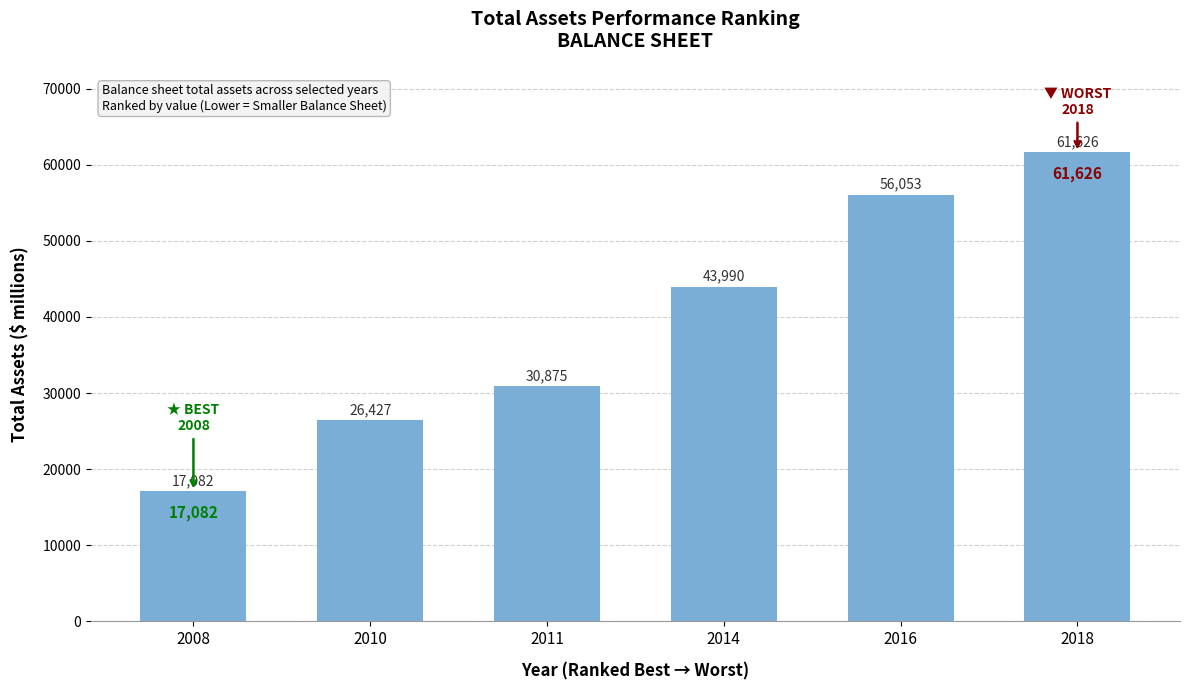

Which category has the lowest value across all series?

2008